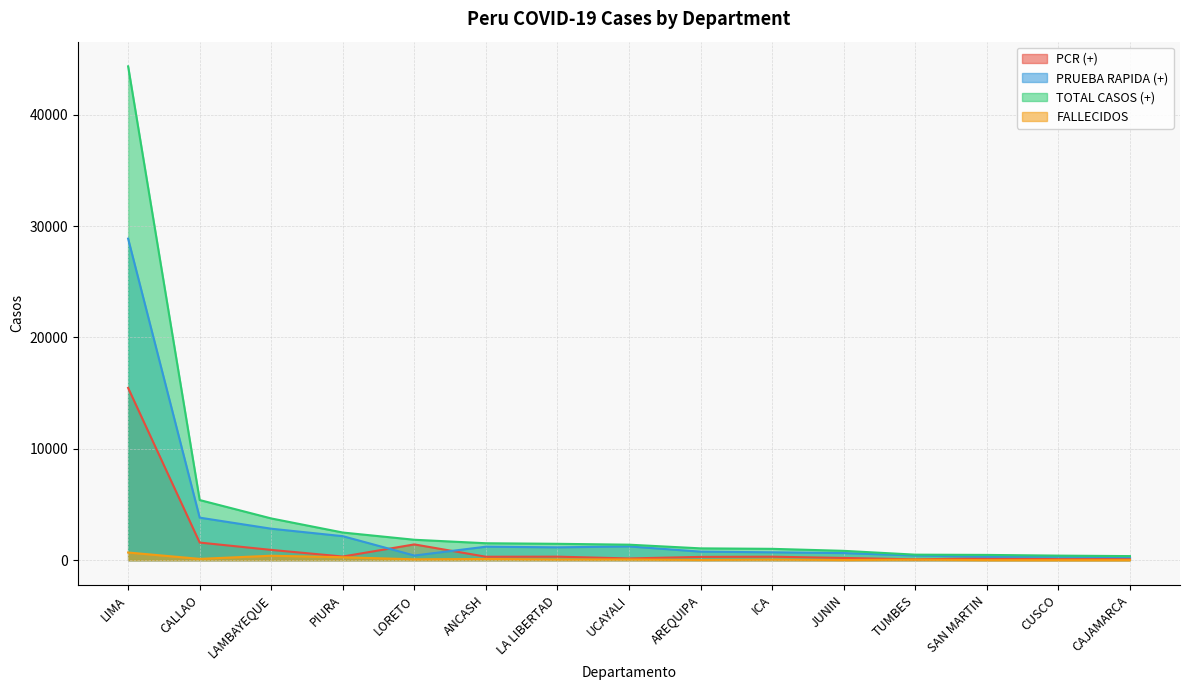

What is the label of the 8th point from the right?

UCAYALI